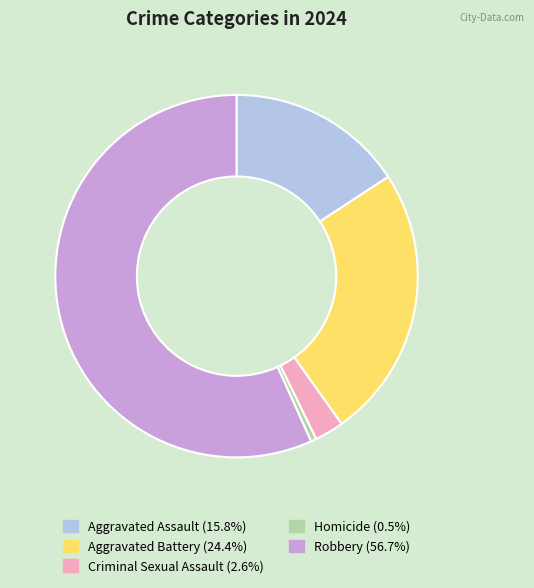

Combined, do Robbery and Criminal Sexual Assault account for over 50%?

Yes